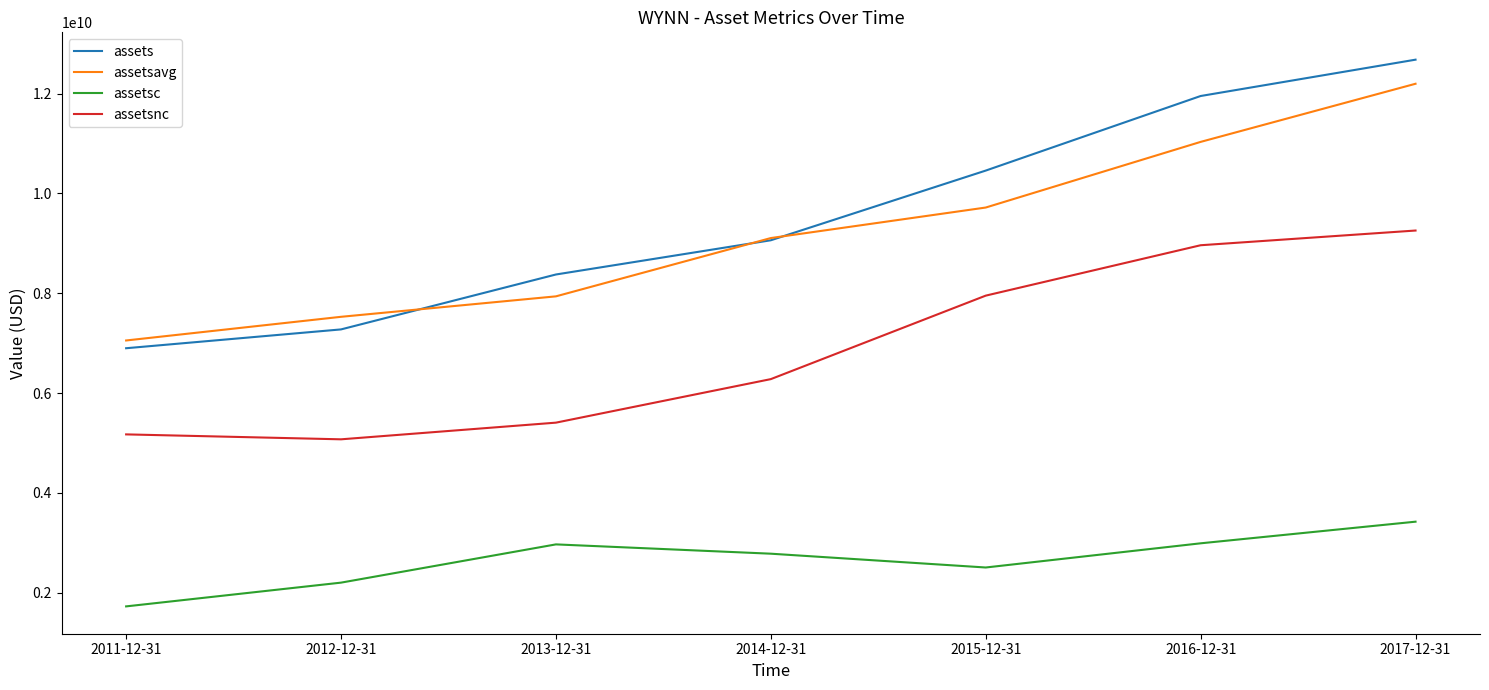

The value of assetsnc at 2011-12-31 is 3043468375. True or false?

False